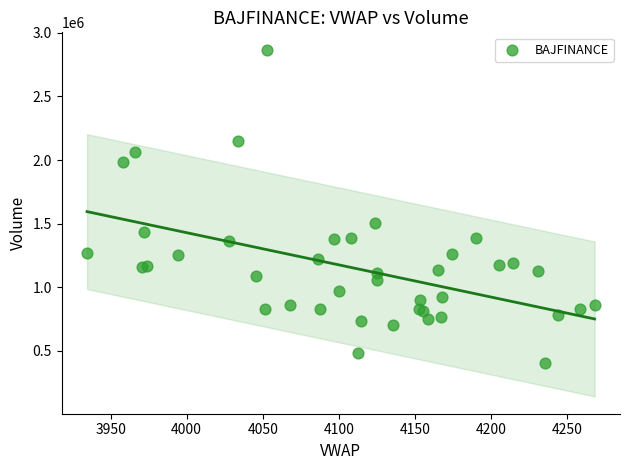

What Y value in the scatter plot is closest to 1636888?

1502727